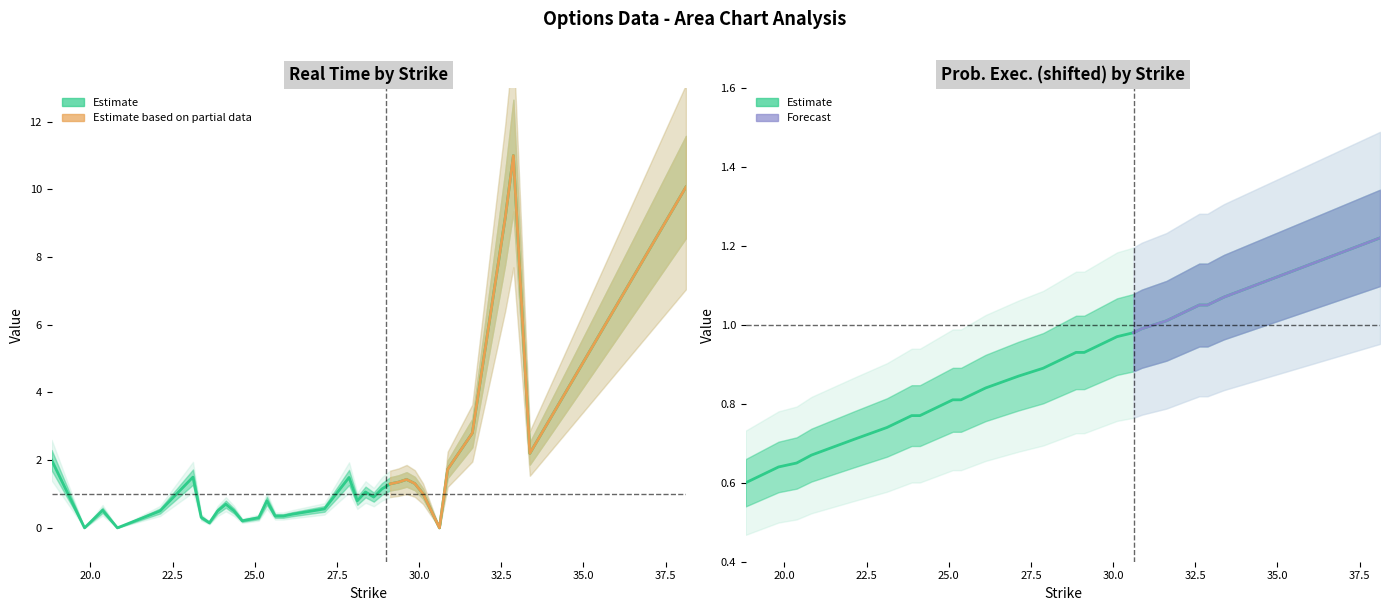

What is the difference between the maximum and minimum values in the Prob. Exec. series?

0.6